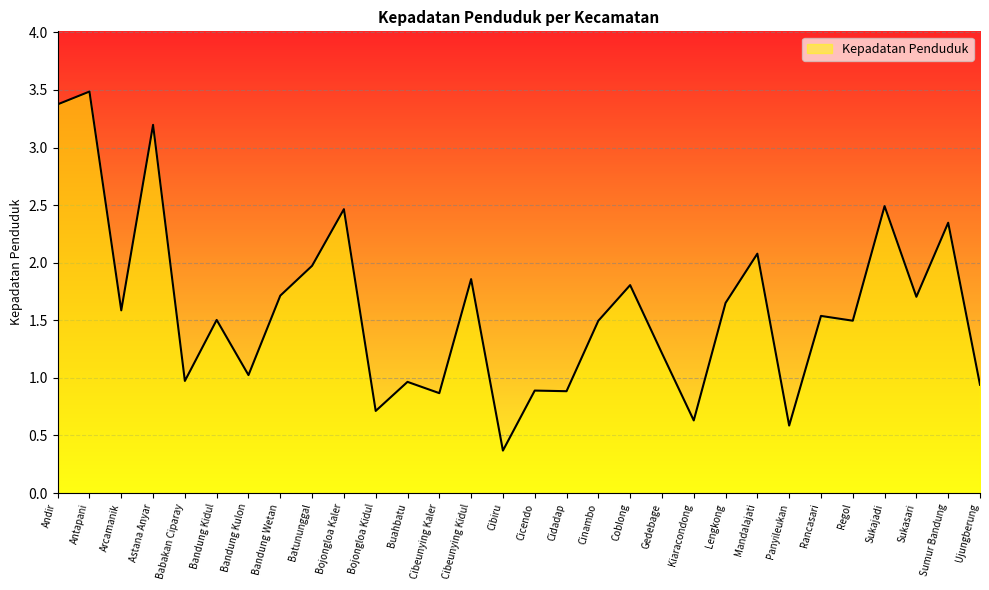

What position from the left is Cibeunying Kaler?

13